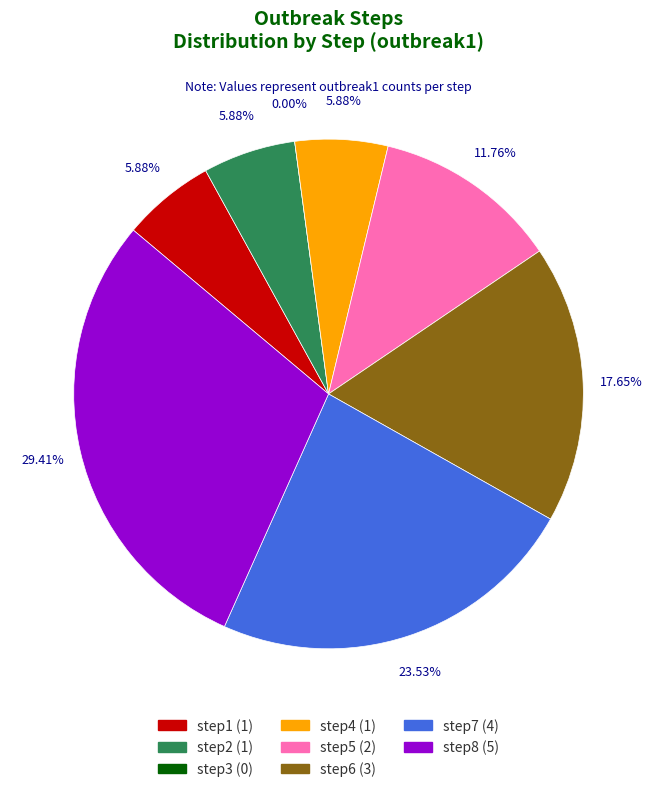

Rank the categories by value from highest to lowest.

step8, step7, step6, step5, step1, step2, step4, step3